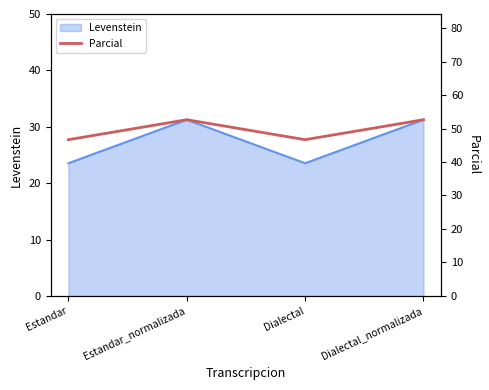

Between Estandar and Dialectal, which is larger?

Estandar